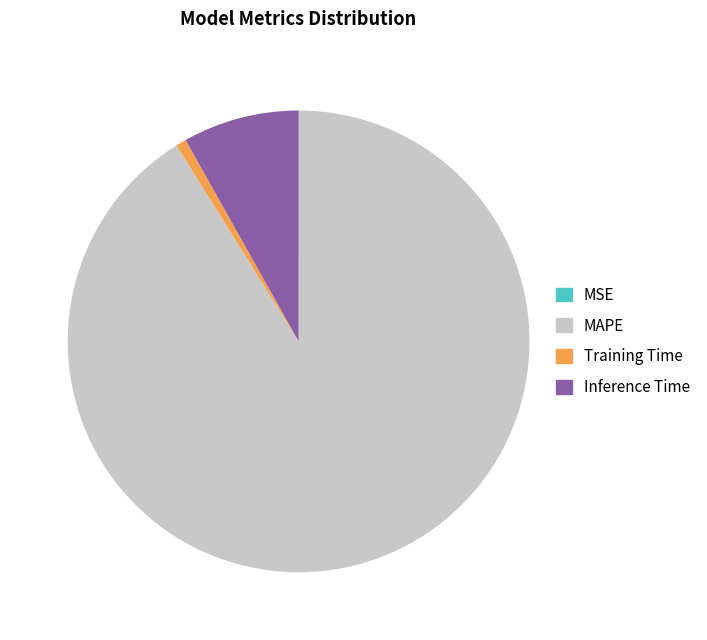

True or false: MAPE accounts for 85% of the total.

False